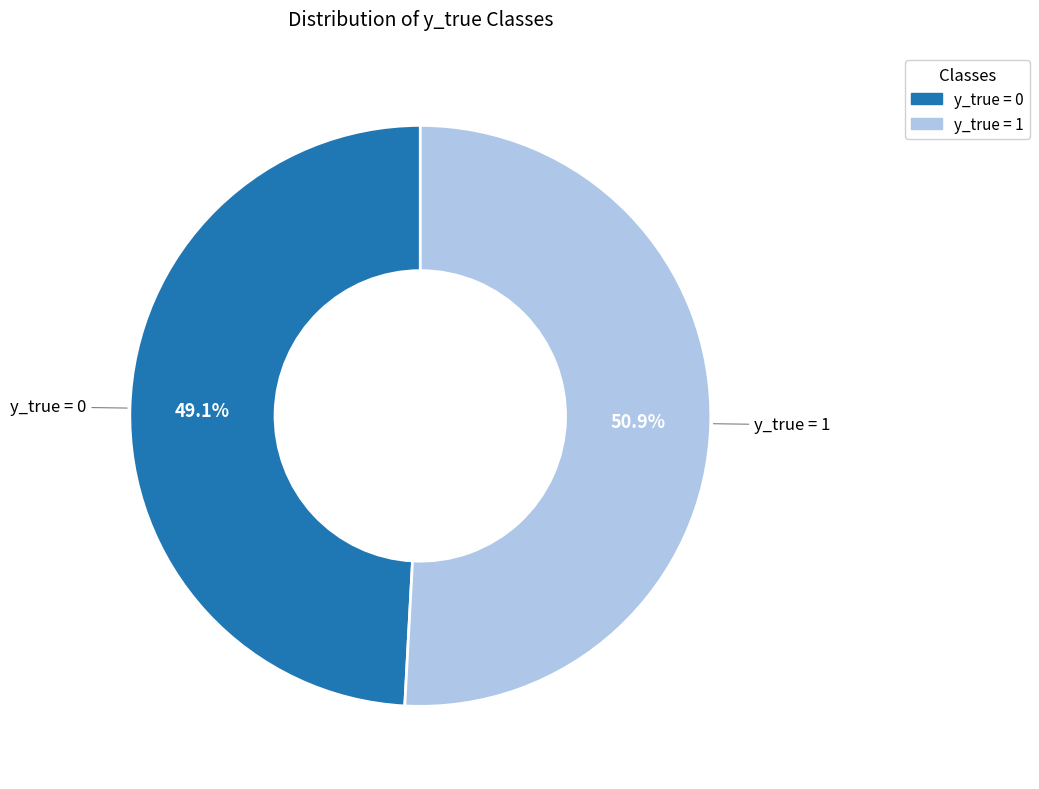

Rank the categories by value from highest to lowest.

y_true = 1, y_true = 0